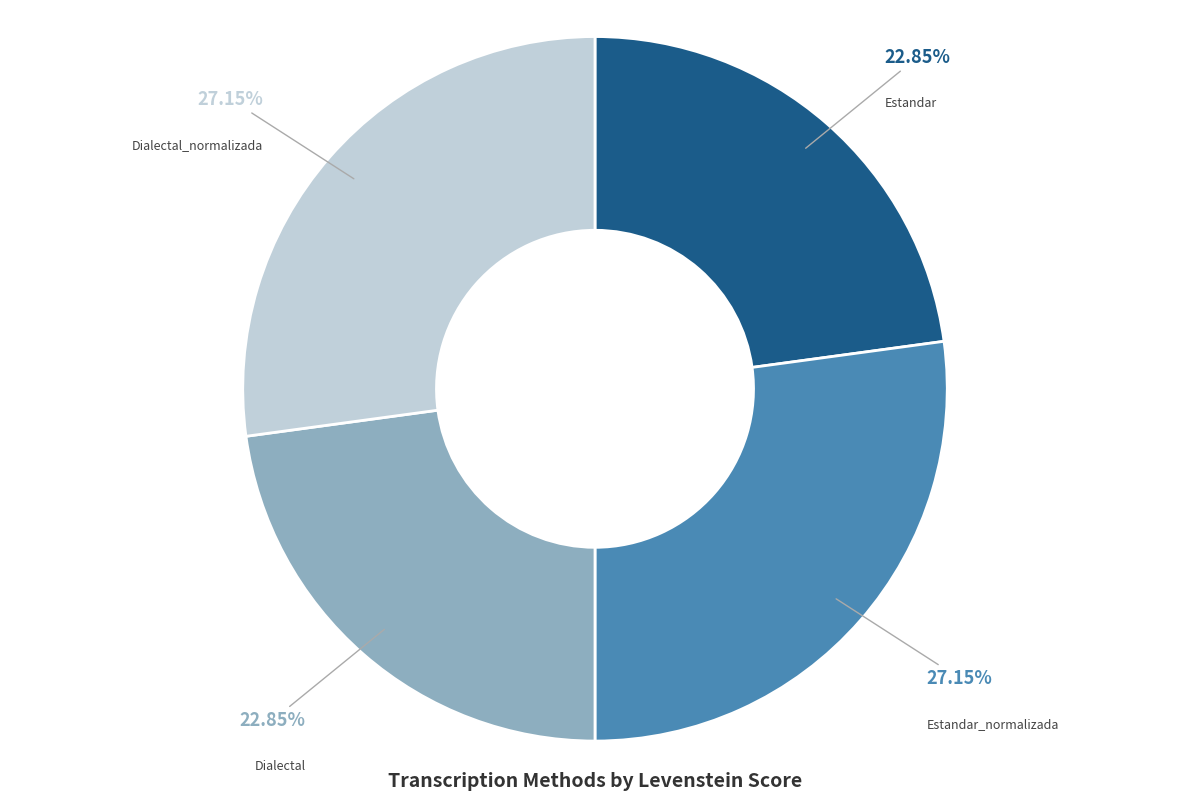

Is there a majority slice in this chart?

No